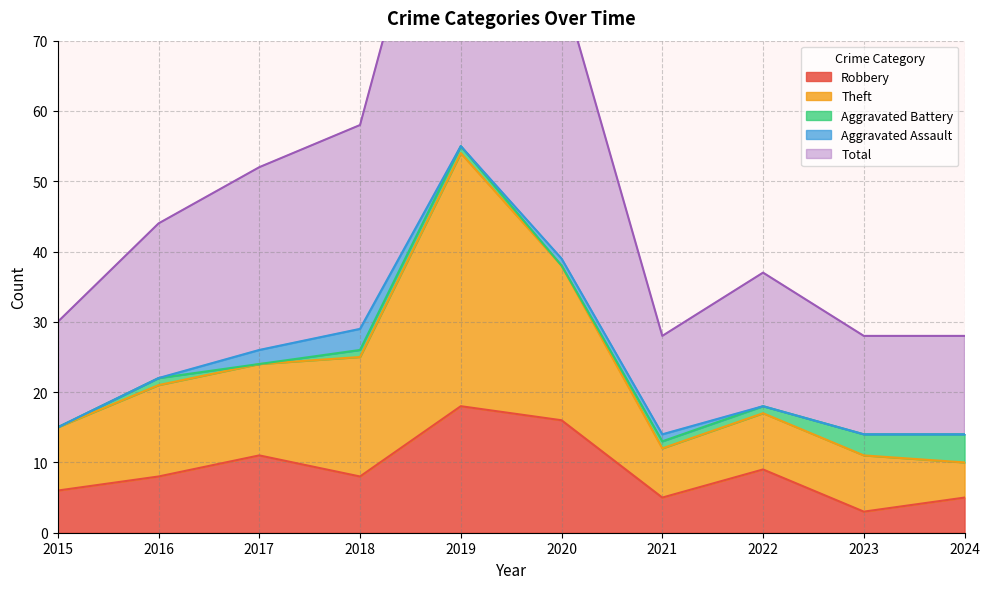

Which series has the largest total across all categories?

Total